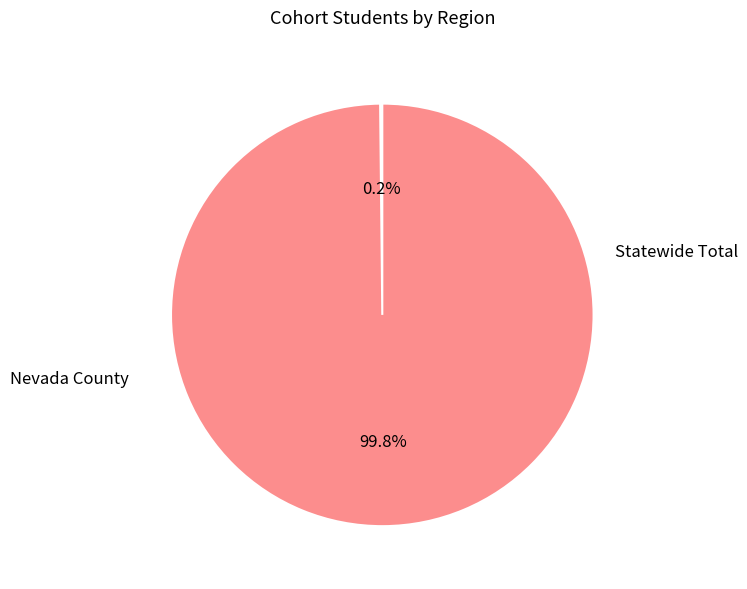

What is the largest slice in the pie chart?

Statewide Total